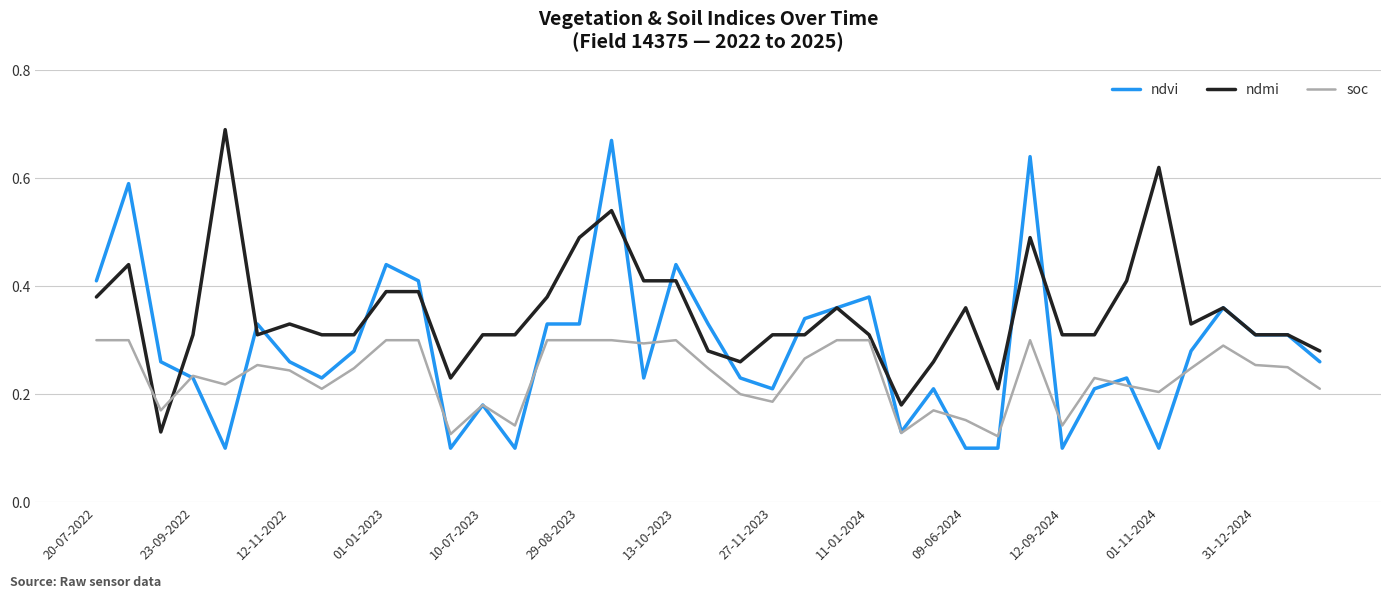

List the series in order of their overall mean, highest first.

ndmi, ndvi, soc